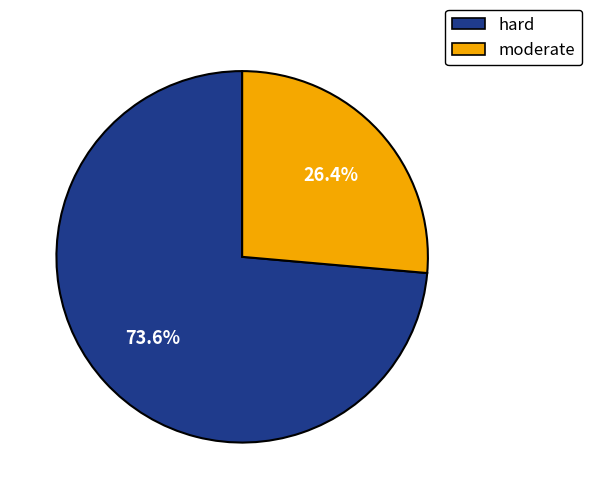

Which category has the biggest portion of the pie?

hard